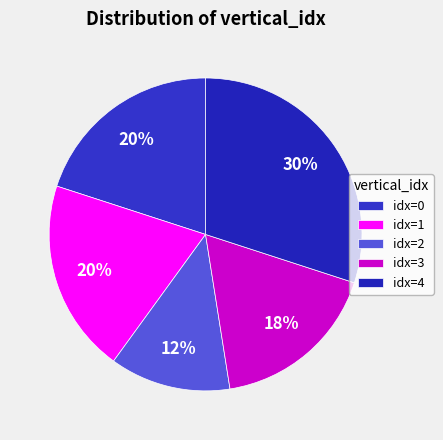

Does any single category account for the majority?

No